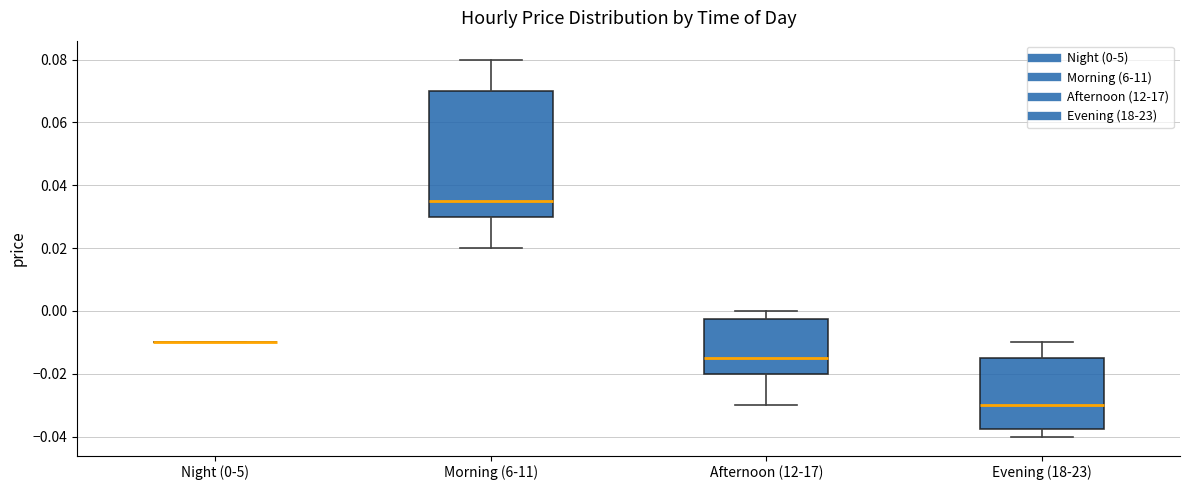

Reading left to right, read every box against the y-axis: the position of its median line, the range the box covers, and the ends of its whiskers. The values are not printed on the chart, so give them approximately, as read against the axis.

Night (0-5): box collapsed to a line at -0.010, whiskers -0.010 to -0.010
Morning (6-11): median 0.036, box 0.030 to 0.070, whiskers 0.020 to 0.080
Afternoon (12-17): median -0.014, box -0.020 to -0.002, whiskers -0.030 to 0.000
Evening (18-23): median -0.030, box -0.038 to -0.014, whiskers -0.040 to -0.010